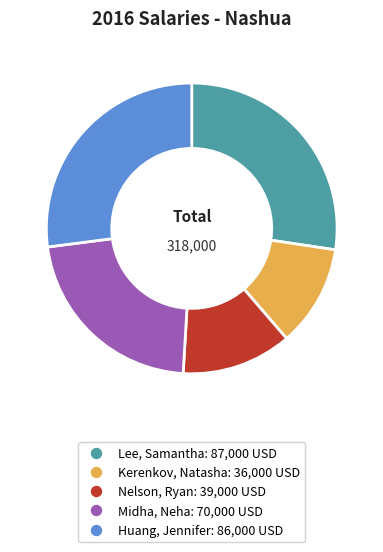

Is the sum of Kerenkov, Natasha and Huang, Jennifer greater than half?

No